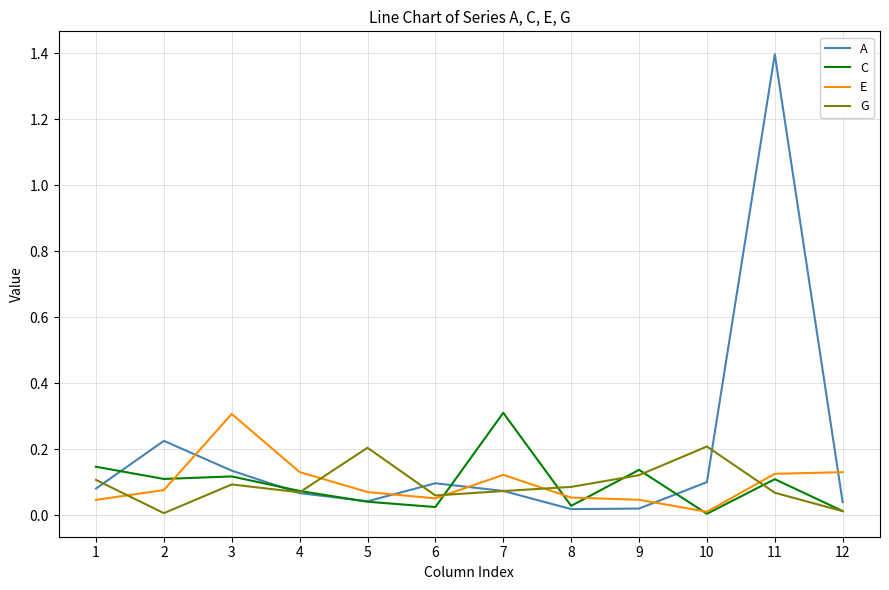

After their last crossing, which series has the higher values: A or E?

E